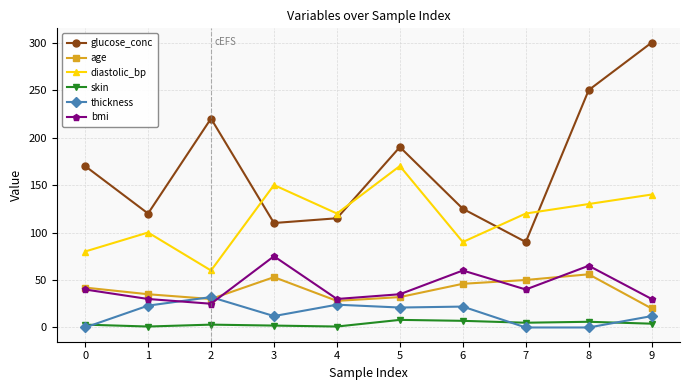

What are all the series names shown in the legend?

glucose_conc, age, diastolic_bp, skin, thickness, bmi